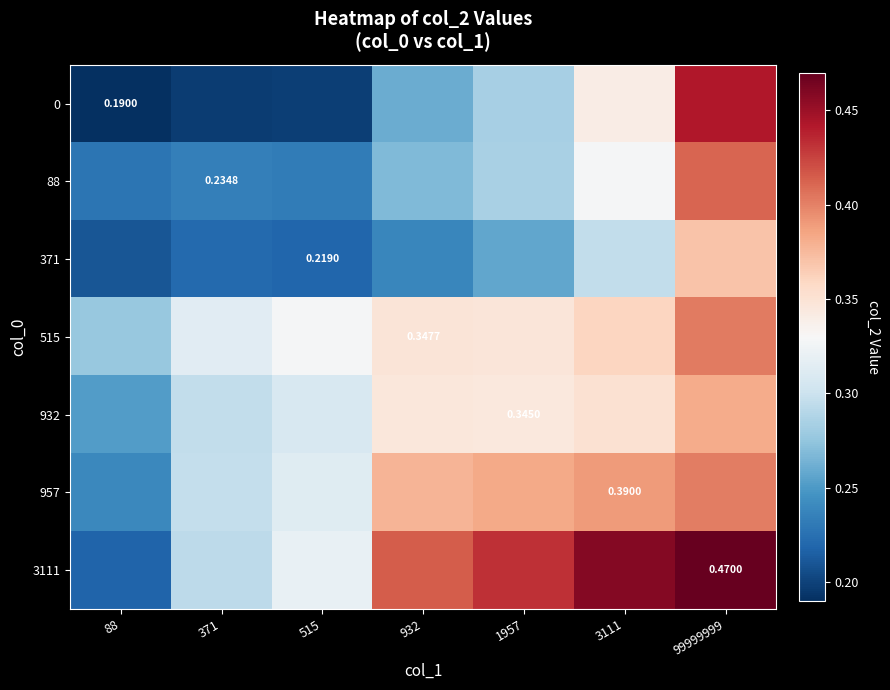

What is the sum of all 88 values?

2.0